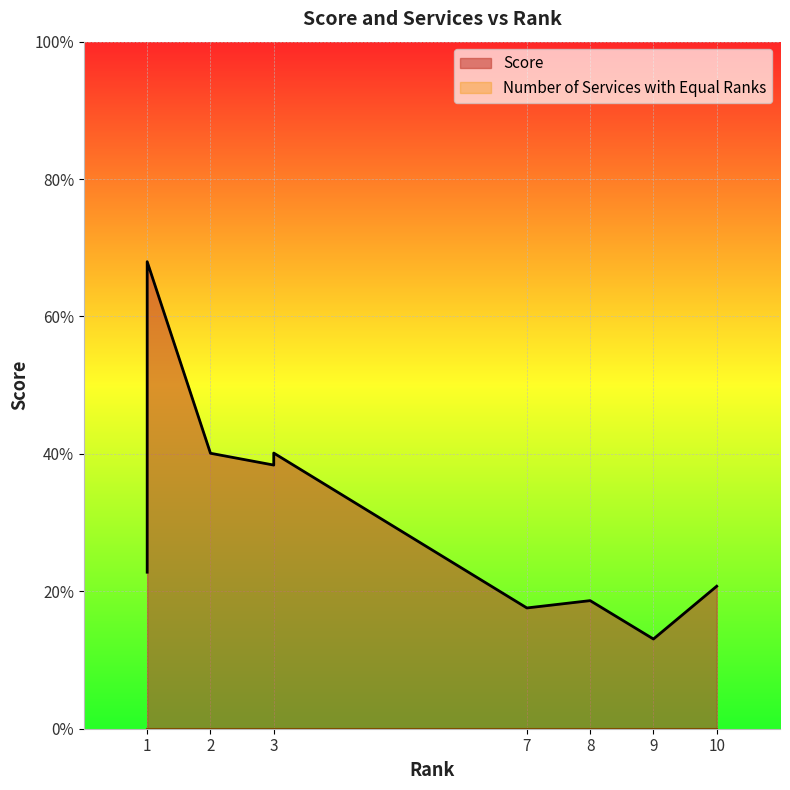

Is the value of Score at 8 greater than the value of Number of Services with Equal Ranks at 1?

Yes